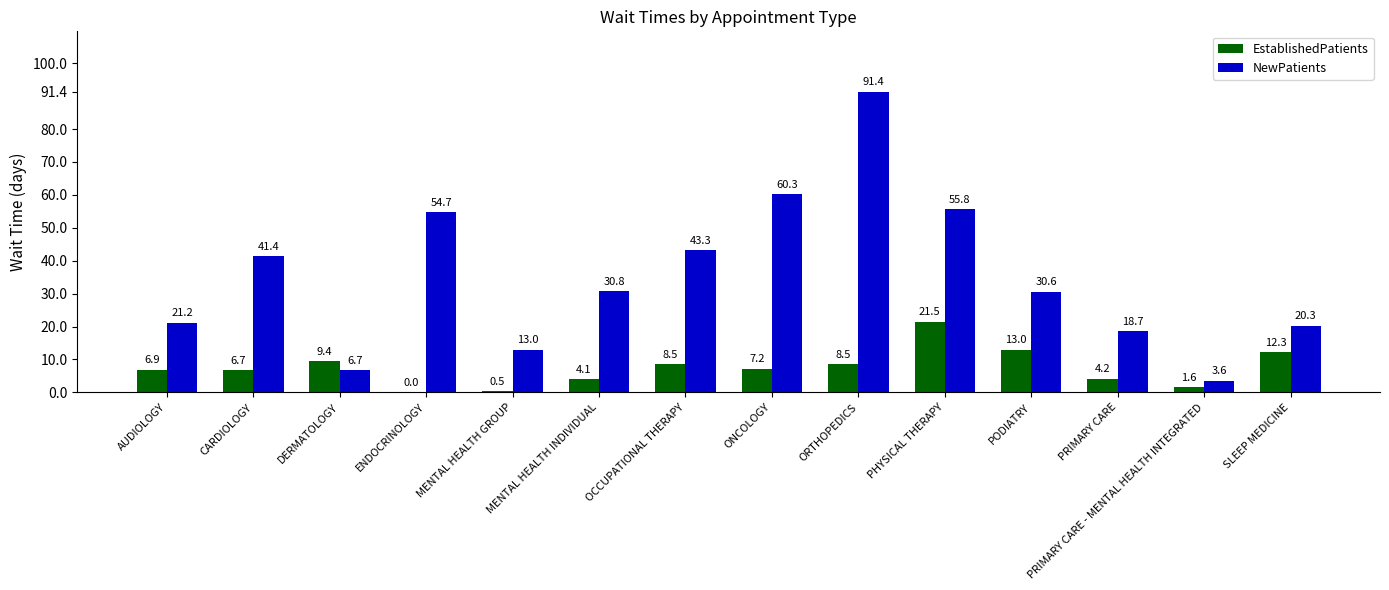

Between ENDOCRINOLOGY and PHYSICAL THERAPY, which series saw the biggest shift?

EstablishedPatients